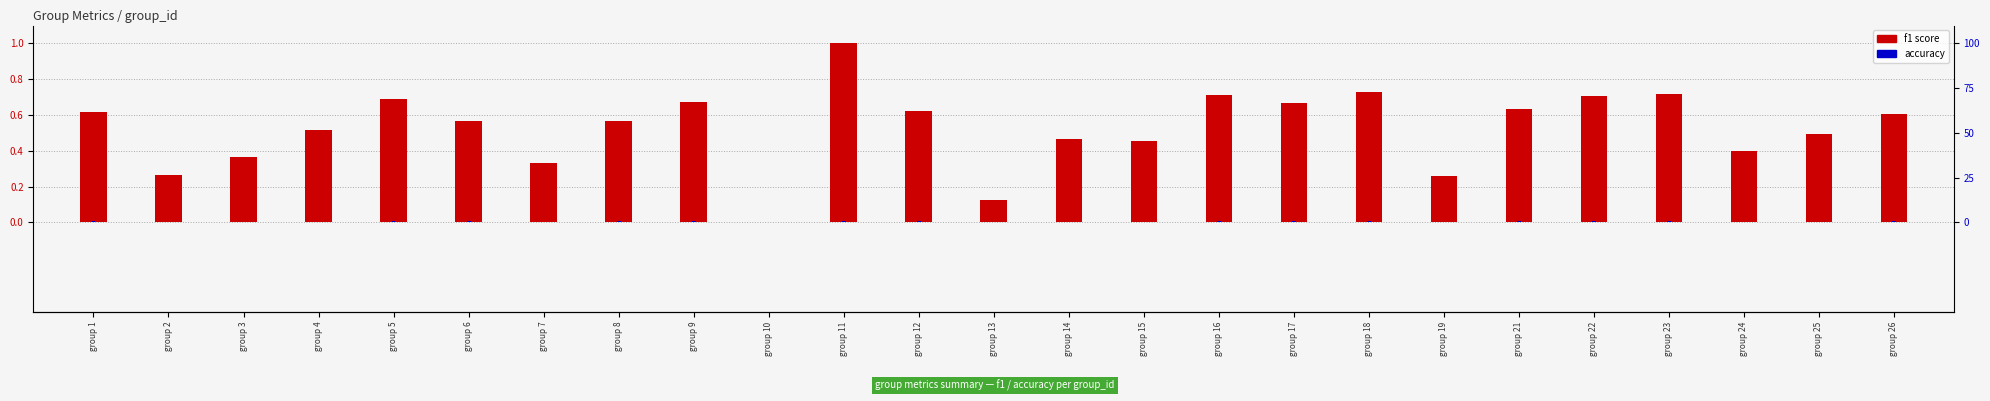

What is the sum of the f1 score values at group 3 and group 25?

0.9